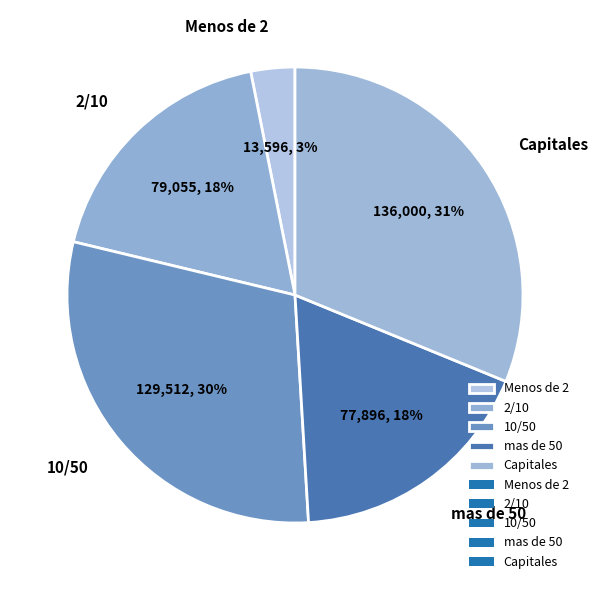

How many segments does this pie chart have?

5